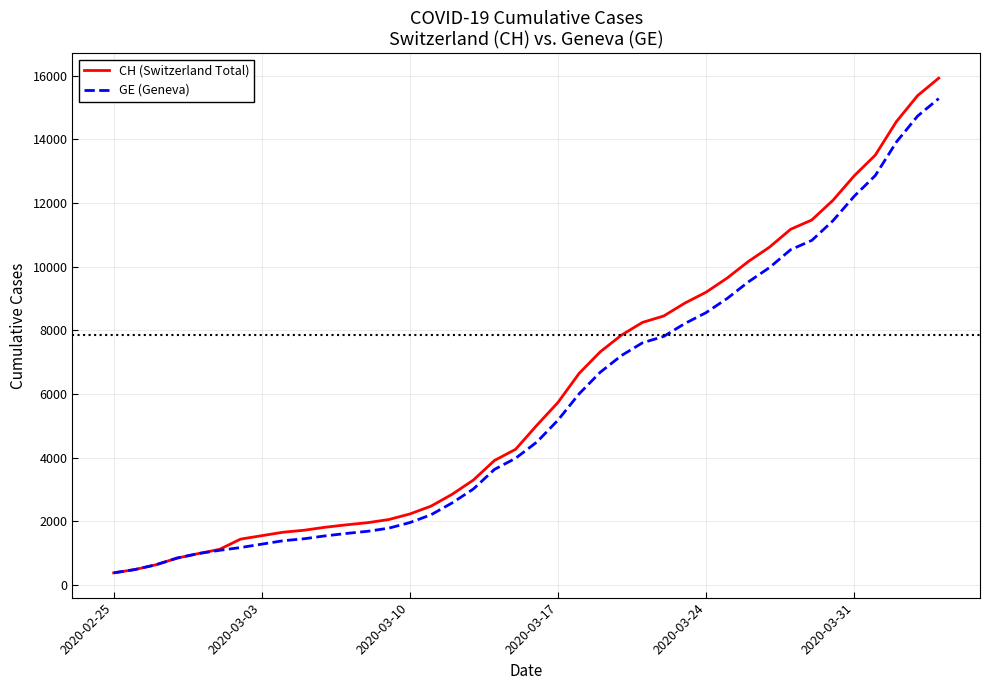

List the series in order of their peak value, highest first.

CH (Switzerland Total), GE (Geneva)